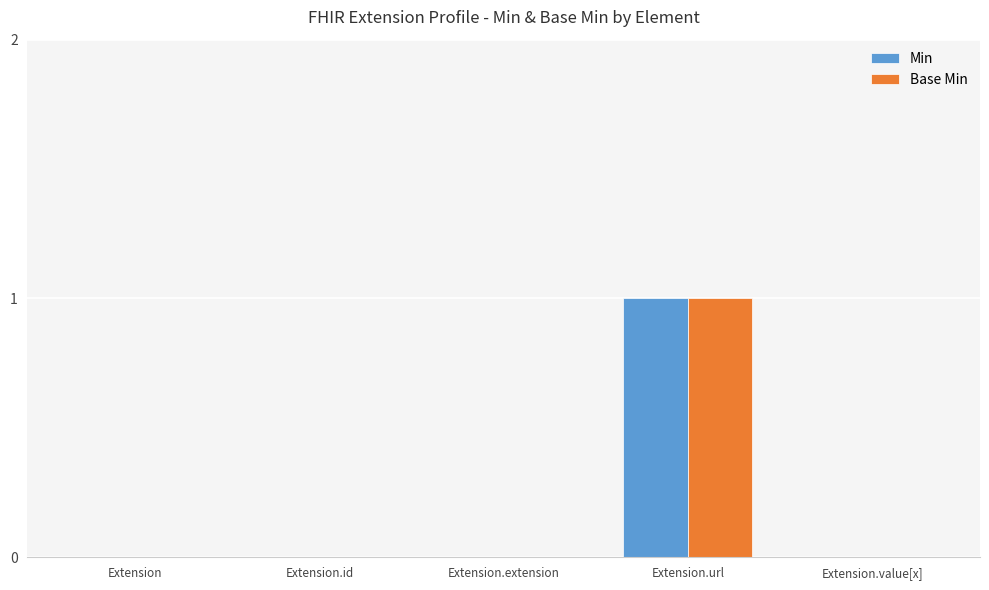

What is the highest value of the Min series?

1